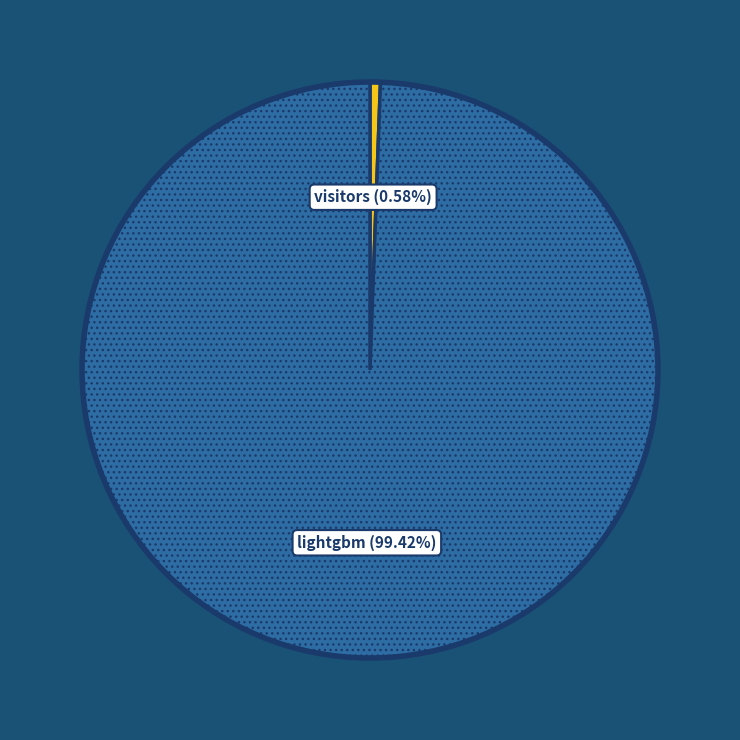

How many segments does this pie chart have?

2